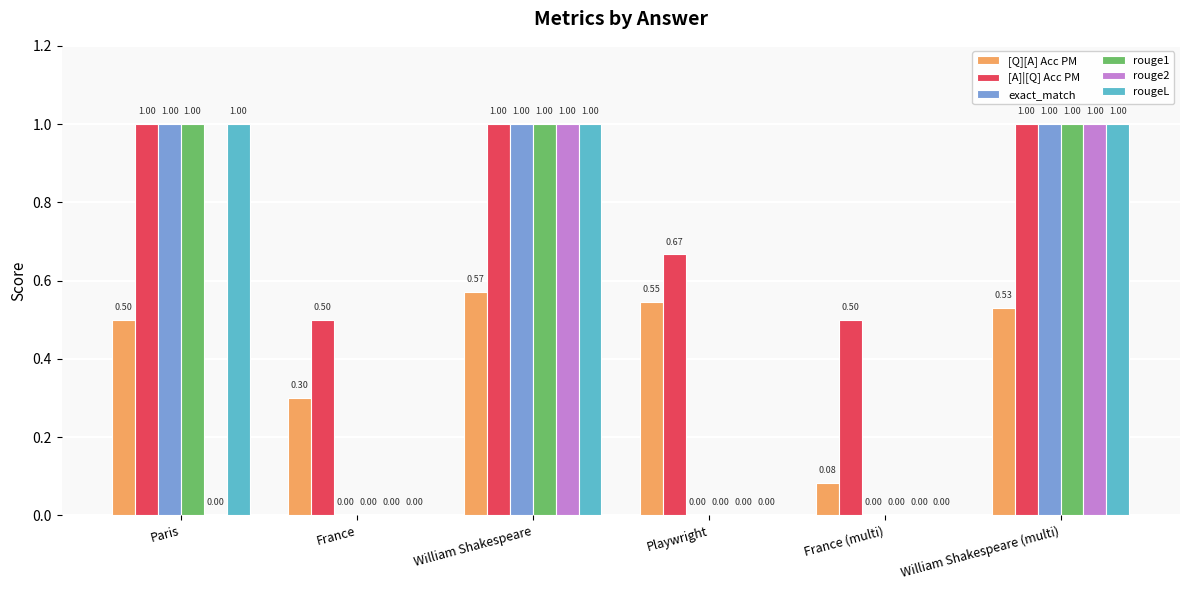

Which series has the largest total across all categories?

[A]|[Q] Acc PM